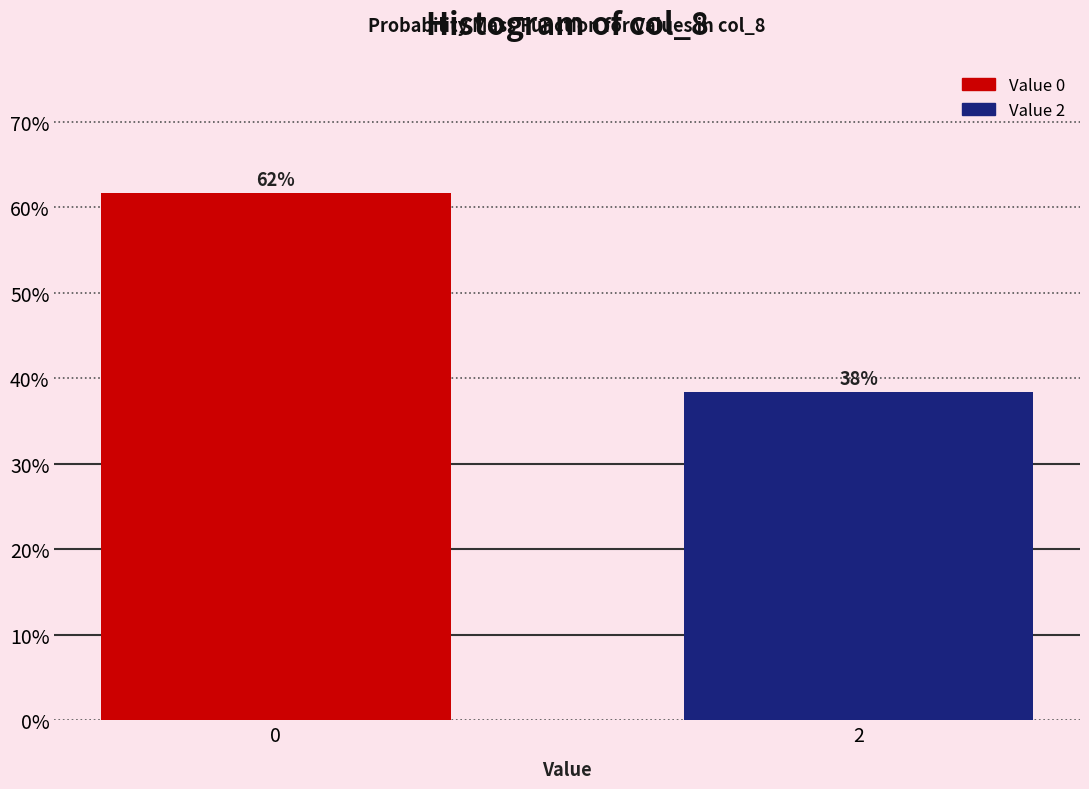

How many bars are there in total?

2